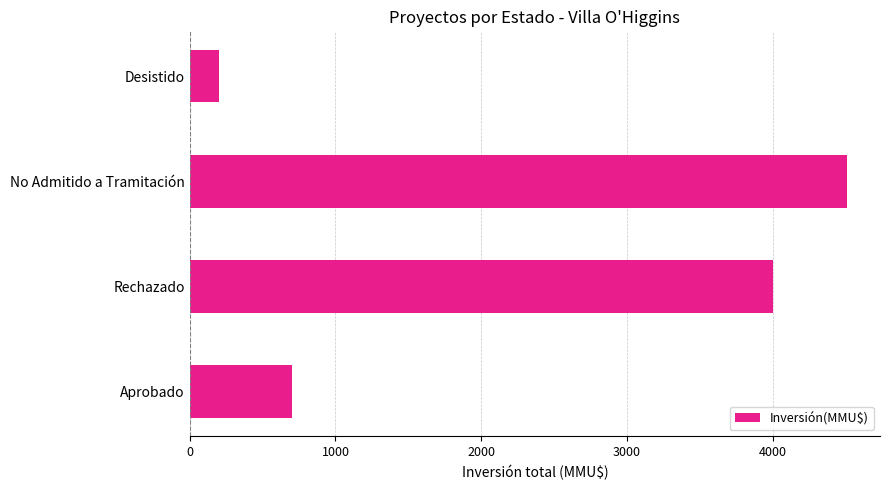

How many data points are less than 4003?

2